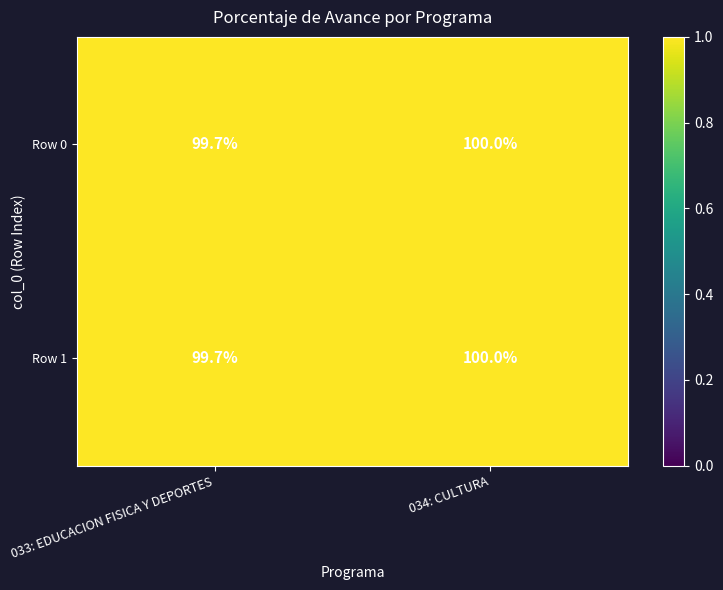

At which label is Row 1 closest to 99?

033: EDUCACION FISICA Y DEPORTES